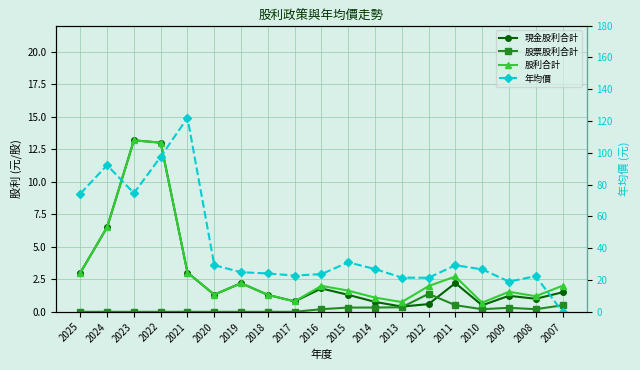

At which label does 股票股利合計 reach its minimum?

2025